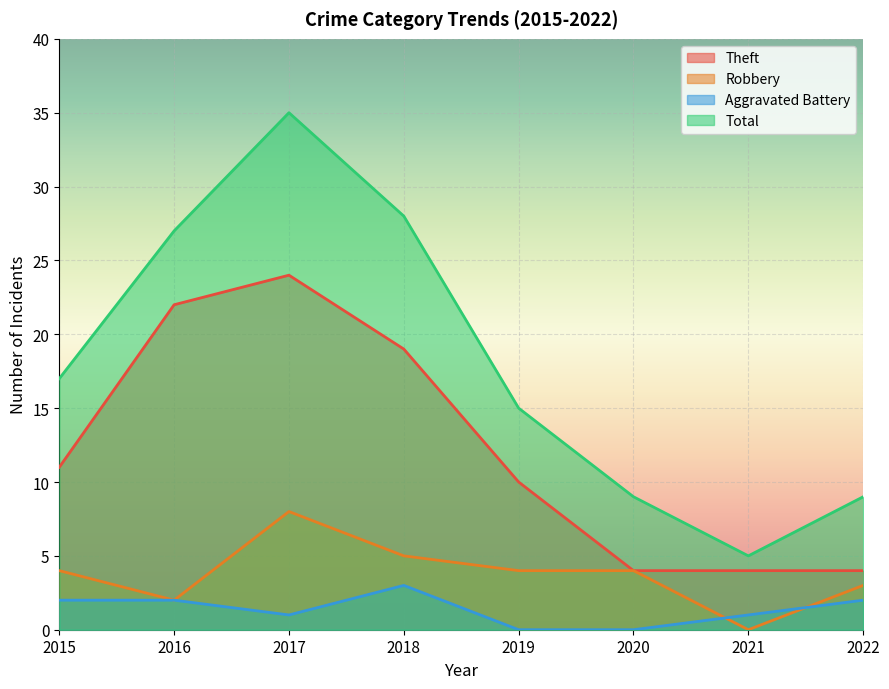

How many times do Robbery and Aggravated Battery cross each other?

2